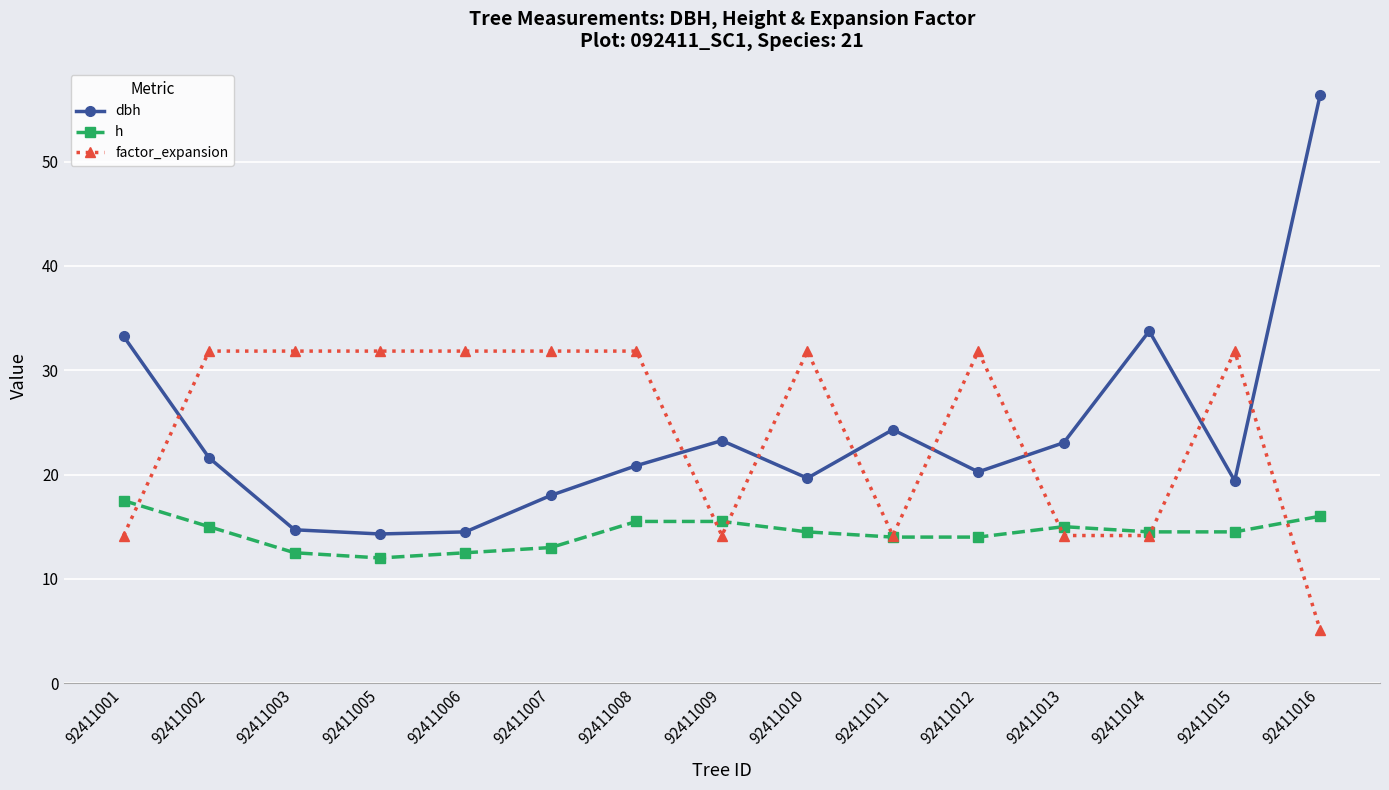

What is the sum of all factor_expansion values?

362.3